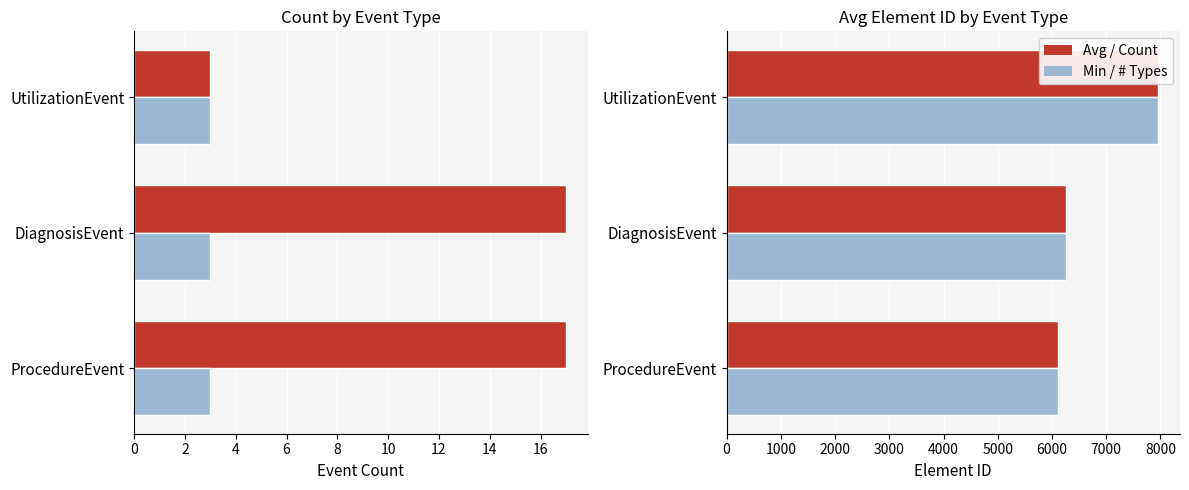

Which series has the largest range (max minus min)?

Avg Element ID